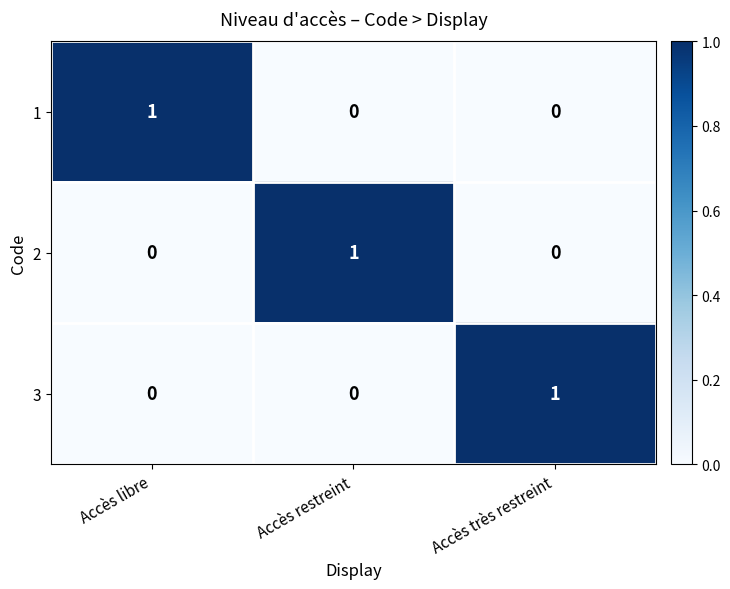

What is the total value across all series at Accès très restreint?

1